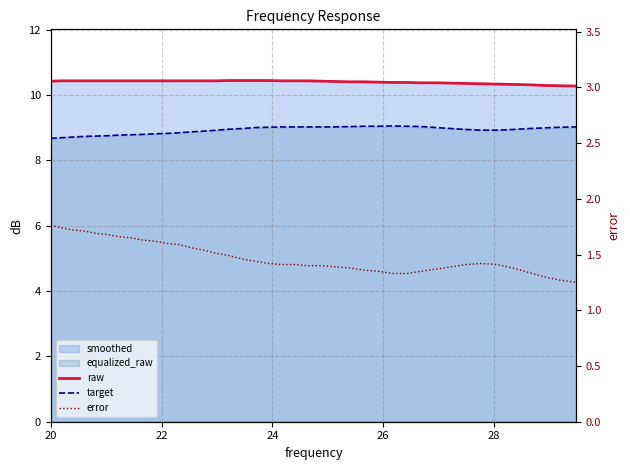

How many categories are shown in the chart?

40